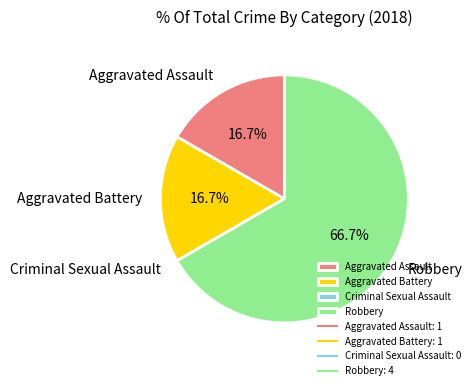

To the nearest percent, what percentage of the pie is Robbery?

67%